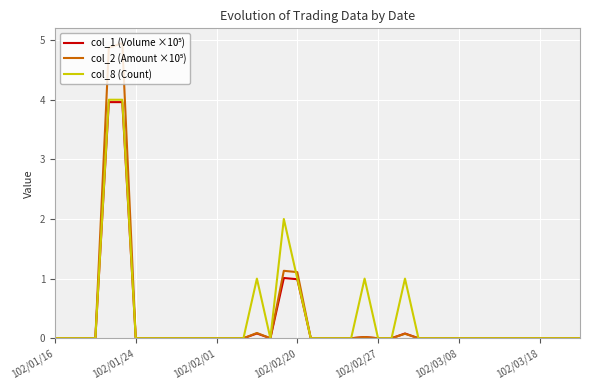

What is the maximum value shown in the chart?

5.0